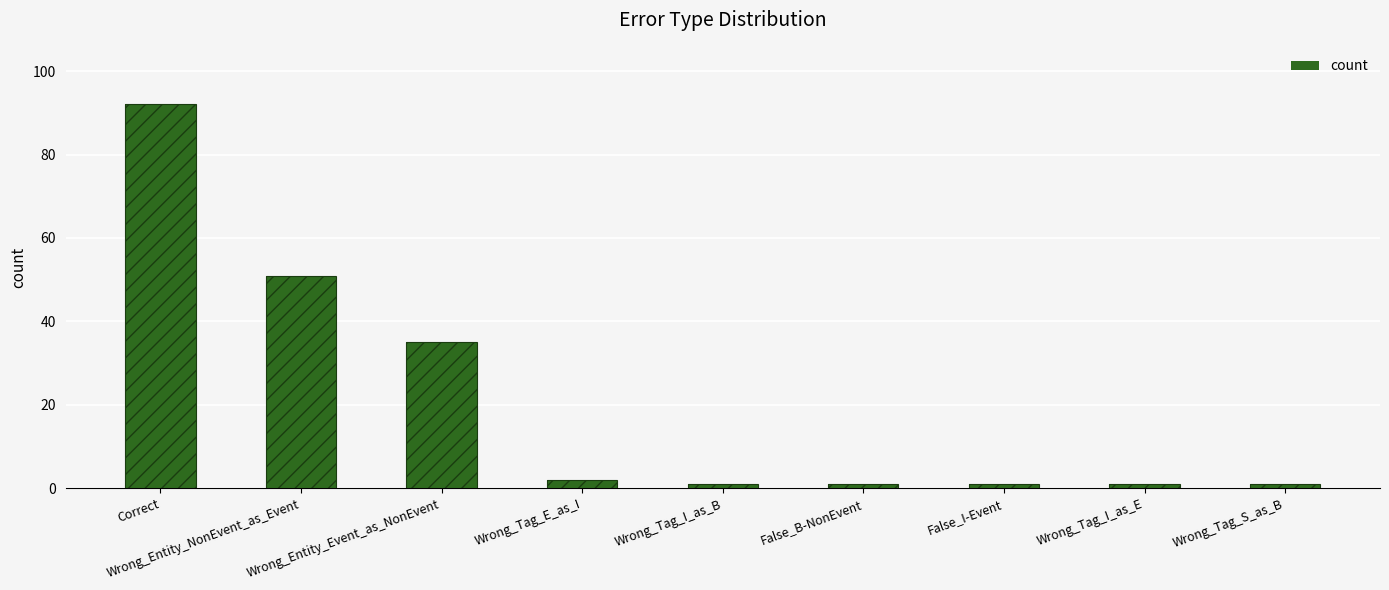

How many distinct data groups are displayed?

1